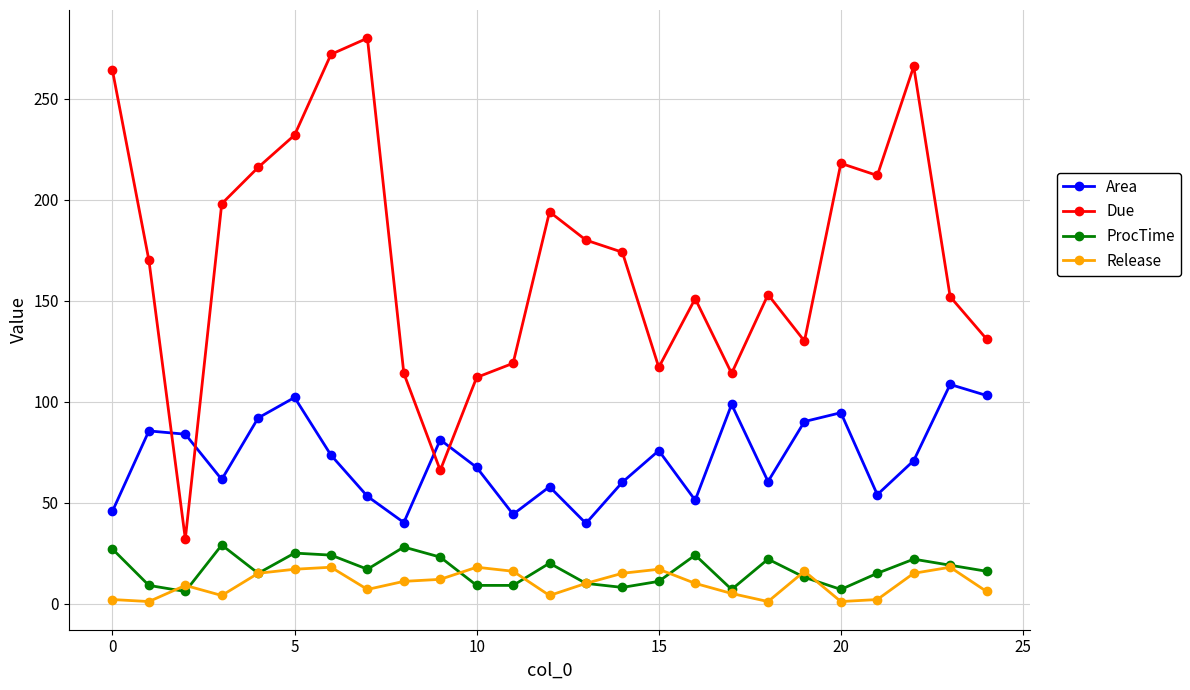

How many intersections are there between Area and Due?

4